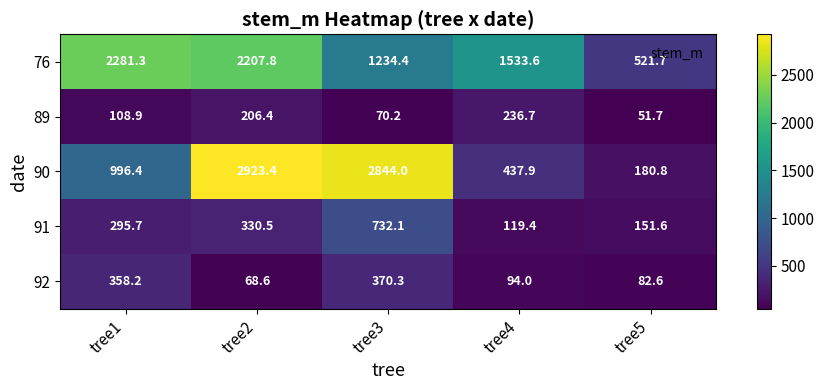

The 89 series shows 87.6 at tree5. True or false?

False